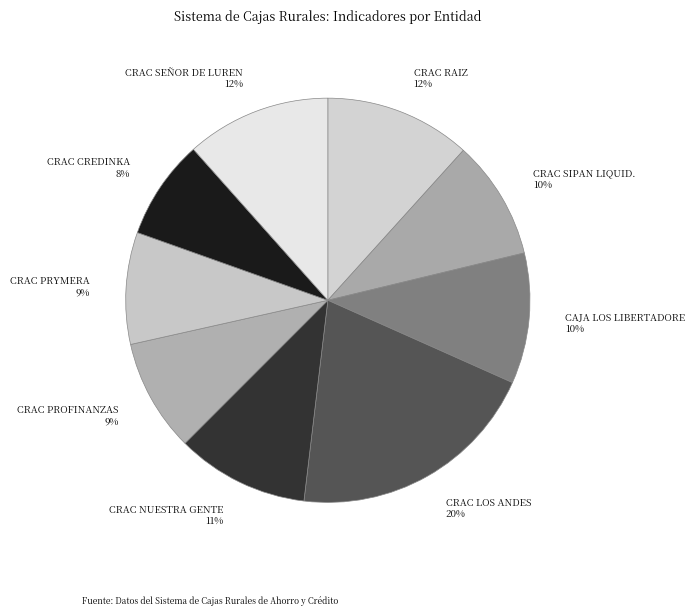

Which category has the biggest portion of the pie?

CRAC LOS ANDES